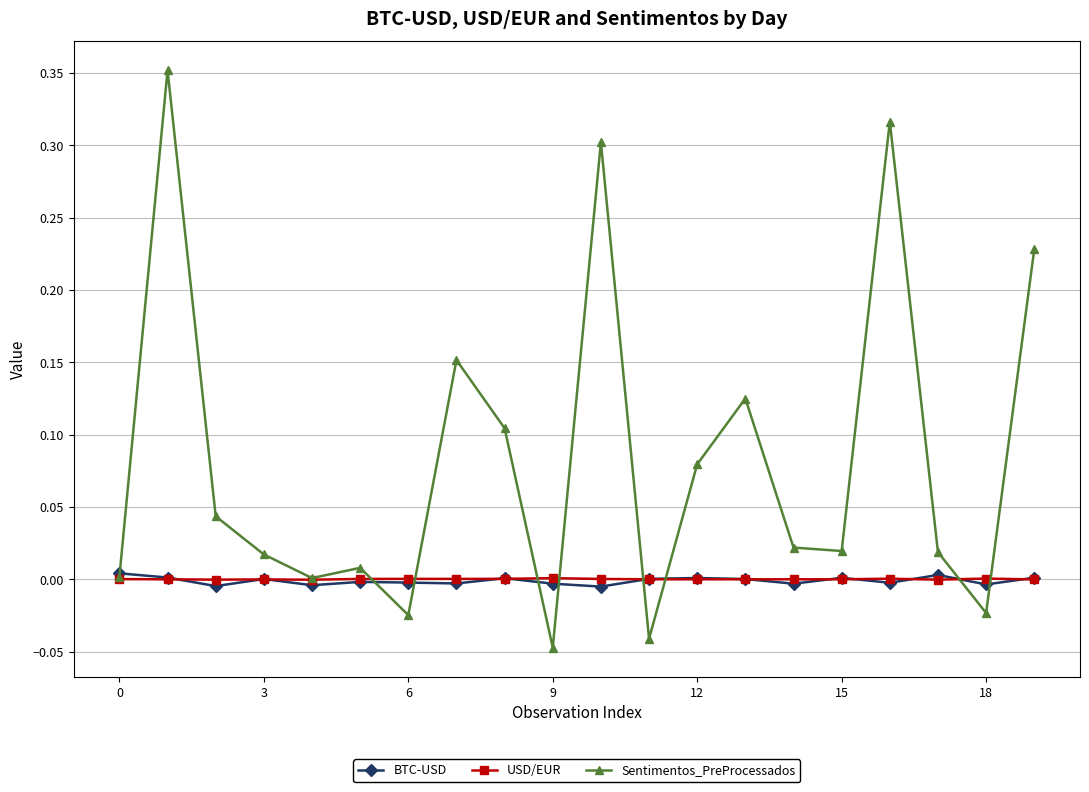

Which series has the largest range (max minus min)?

Sentimentos_PreProcessados